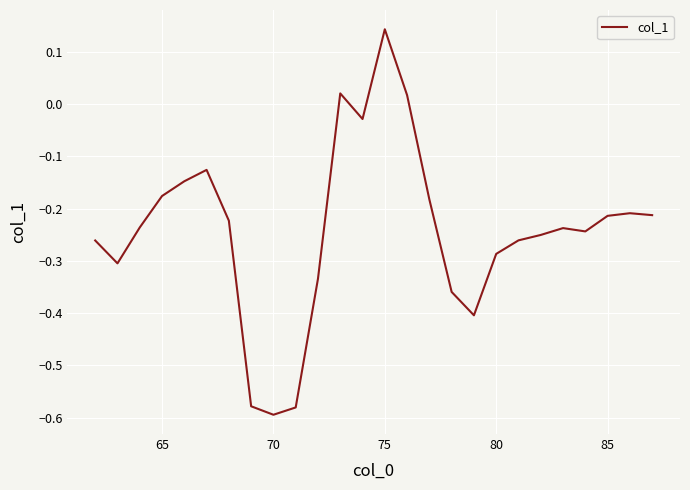

What is the difference between the maximum and minimum values?

0.7